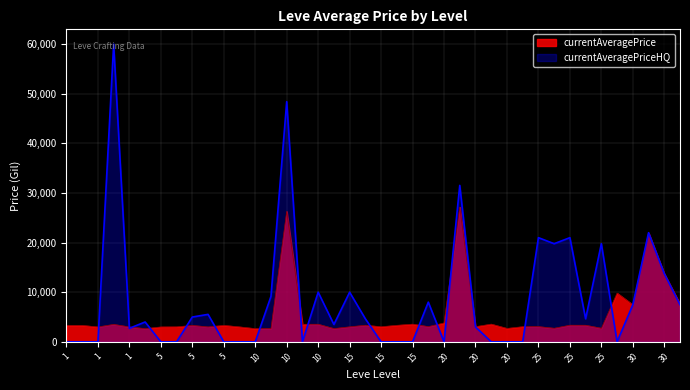

Which has a higher value, 25 or 1?

25